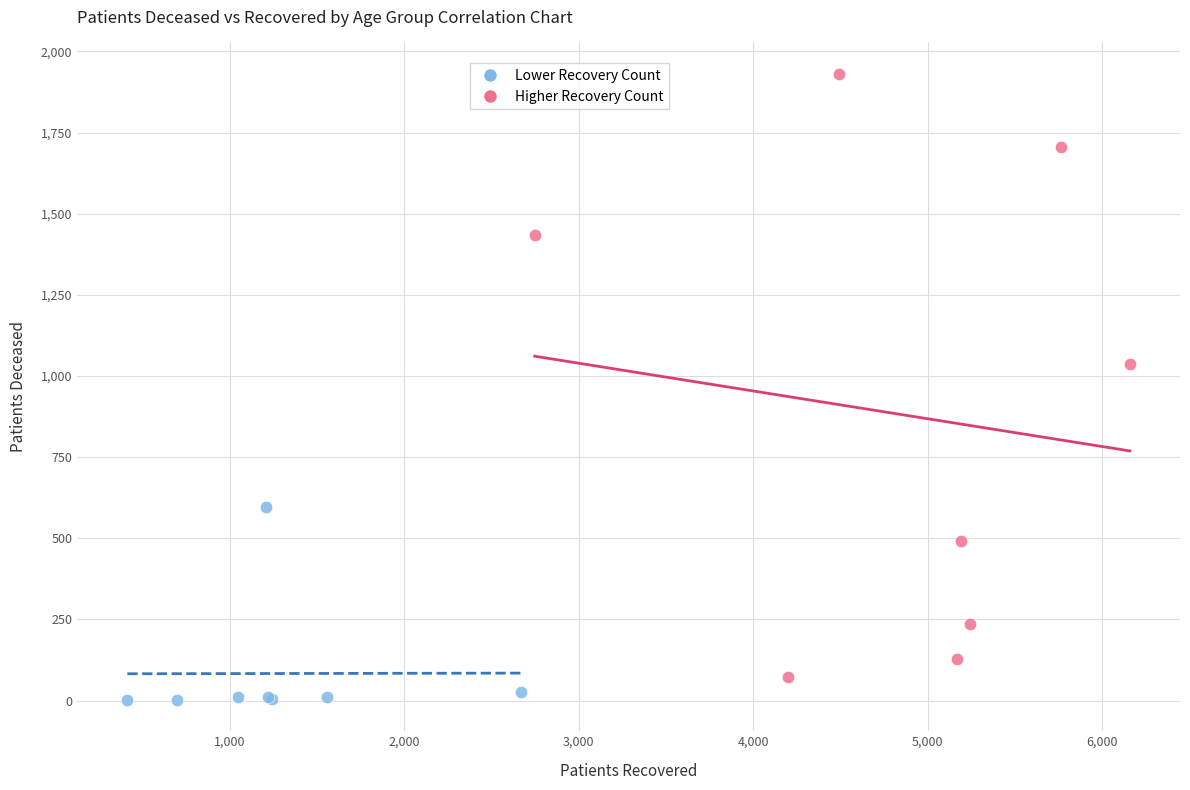

Which series reaches the maximum Y coordinate?

Higher Recovery Count